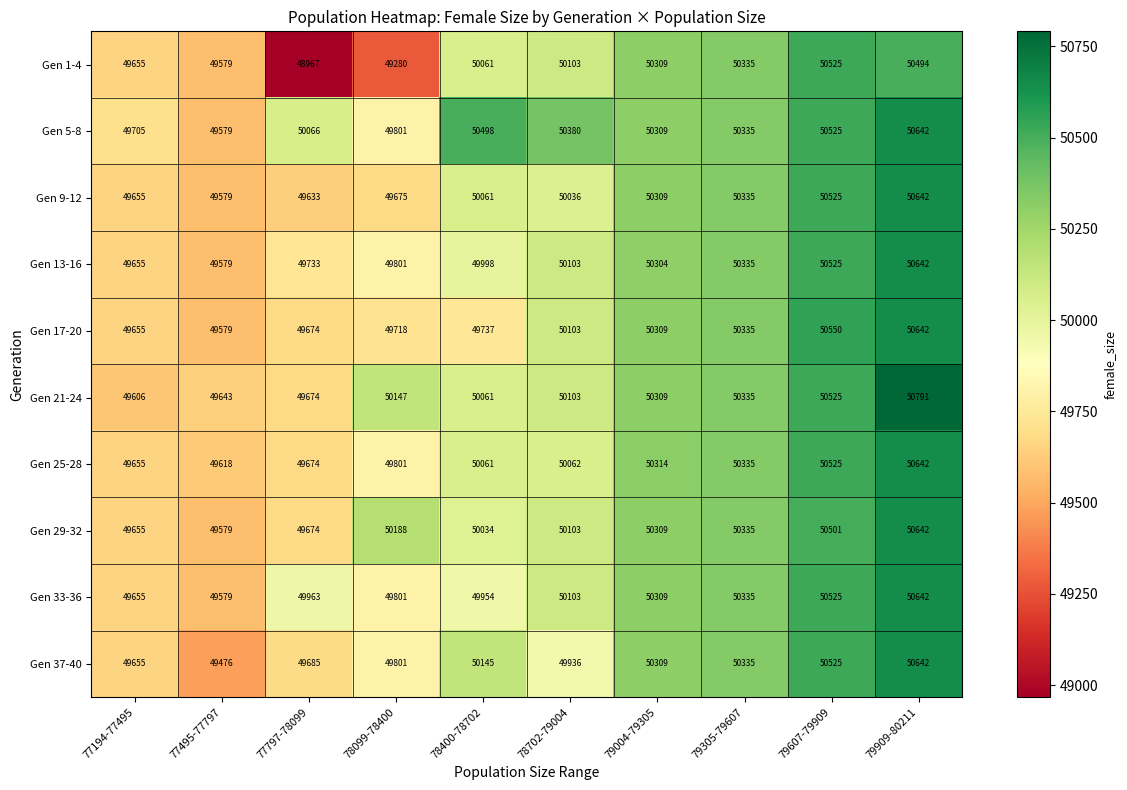

What is the total value across all series at 78702-79004?

501032